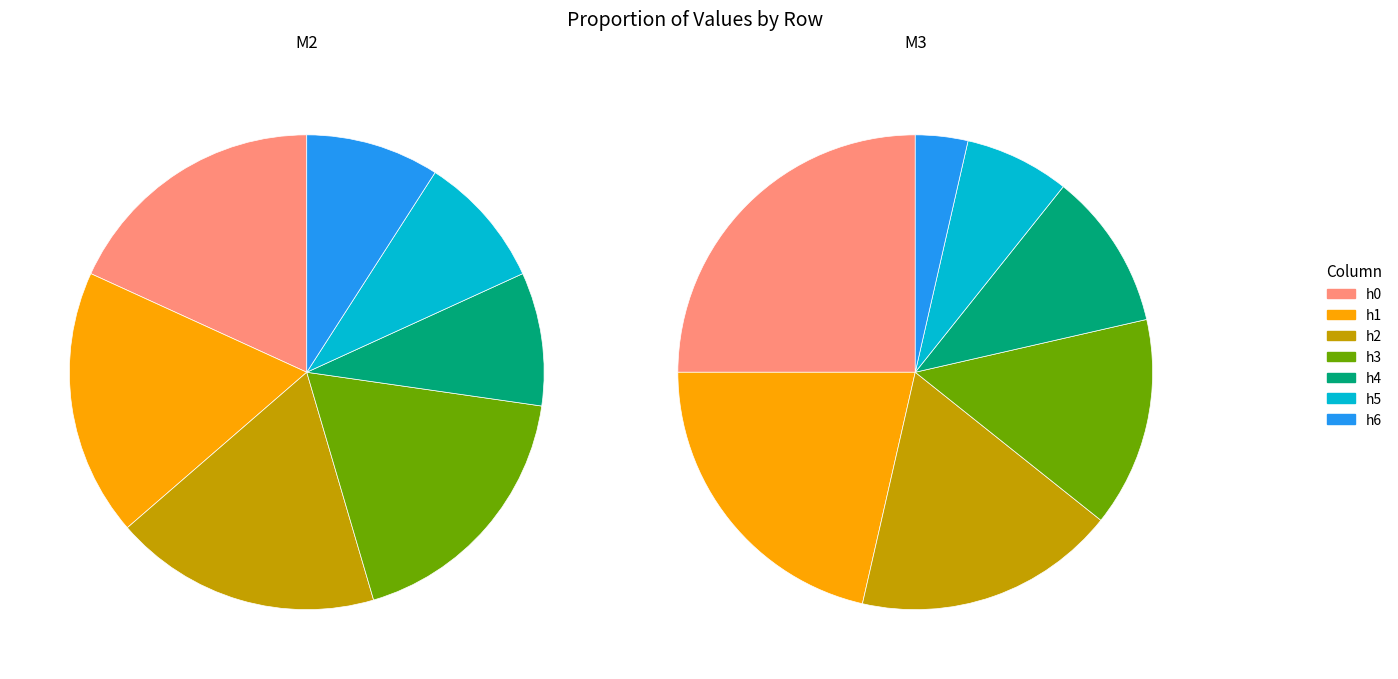

To the nearest percent, what is the difference between the h6 and h3 slice percentages?

11%